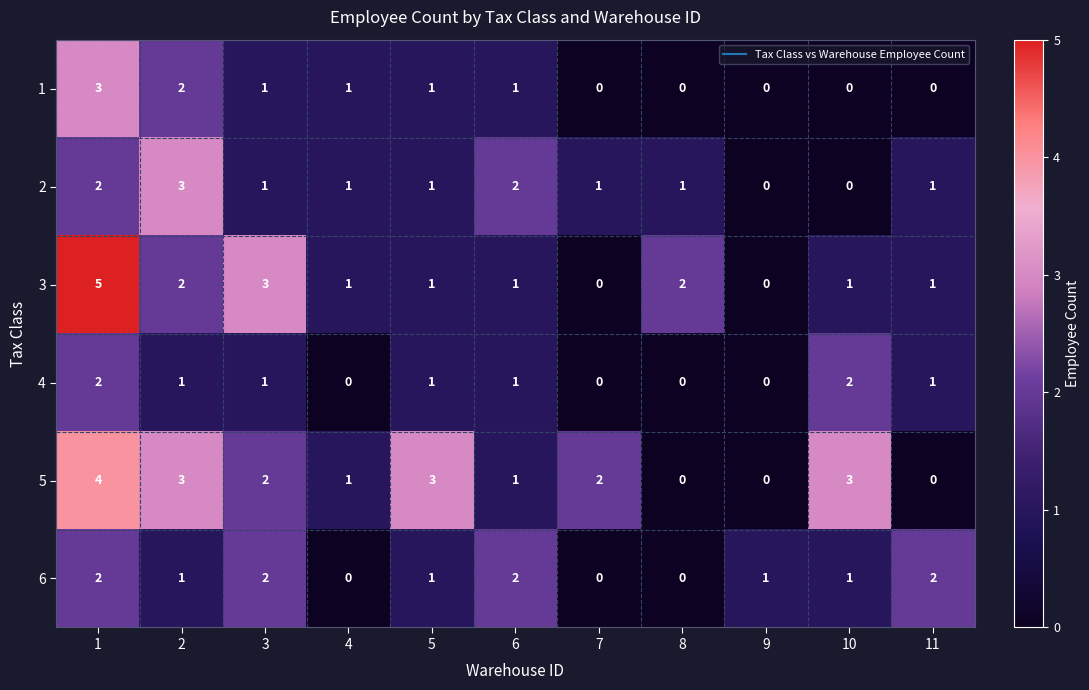

The value of 3 at 1 is 3. True or false?

False